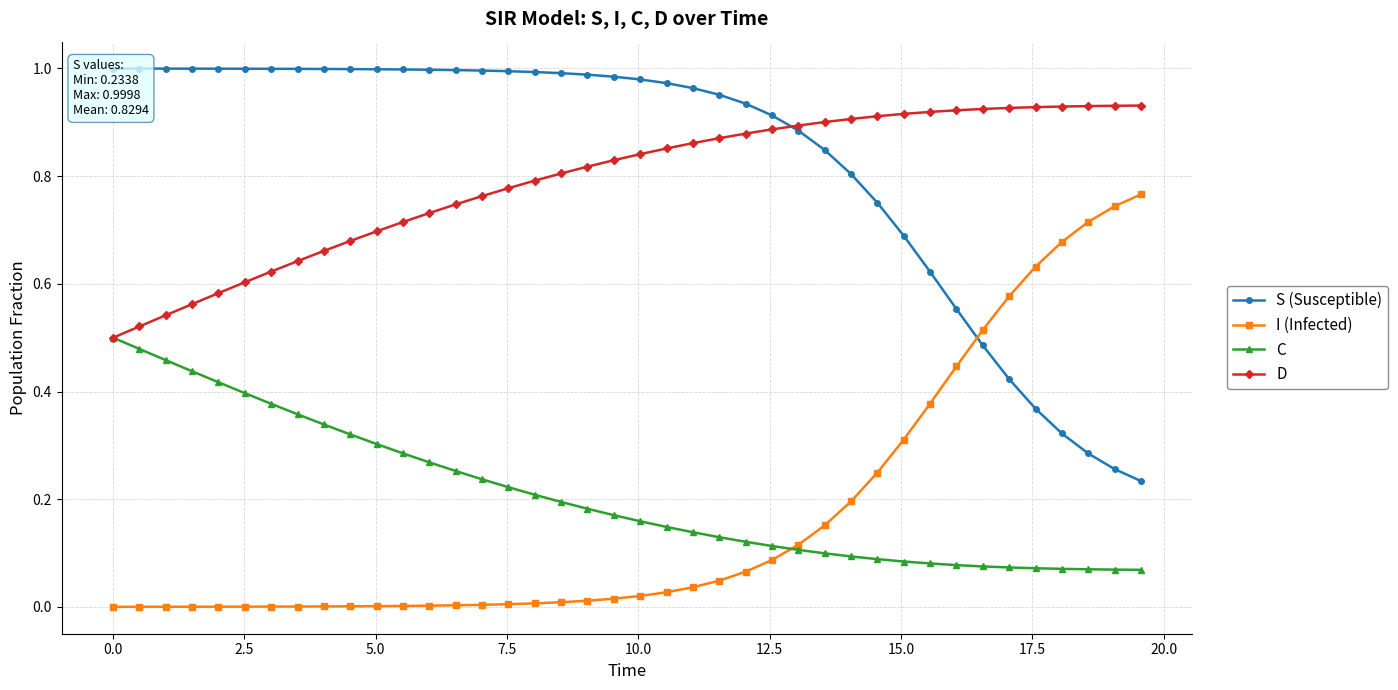

True or false: I (Infected) and D intersect in this chart.

False